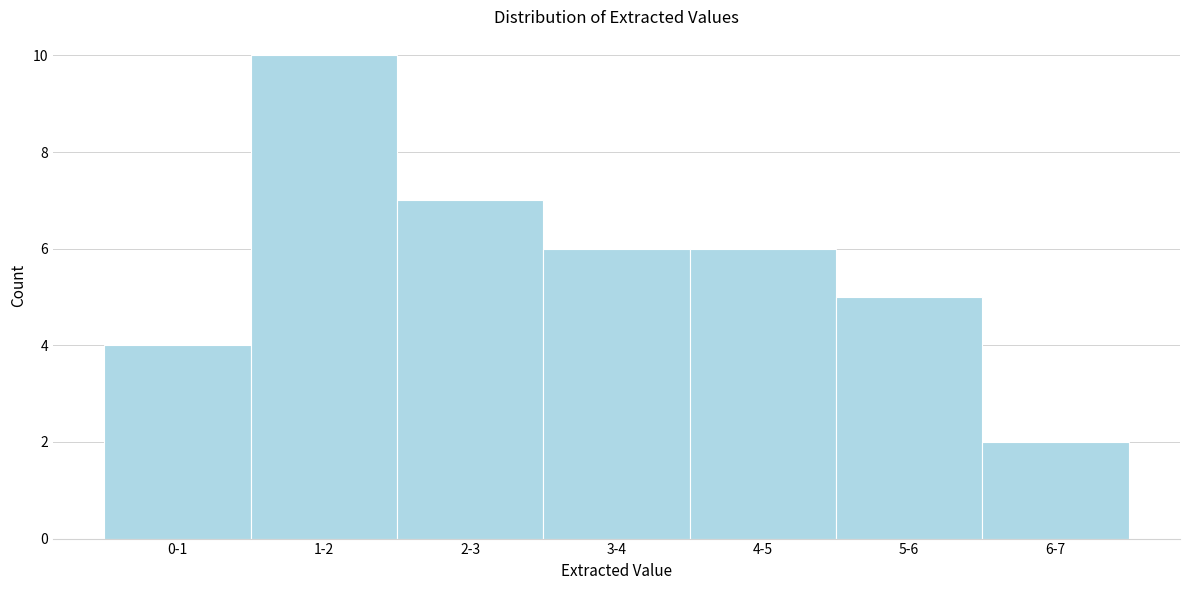

Reading left to right, transcribe all the data shown in this chart.

4	10	7	6	6	5	2